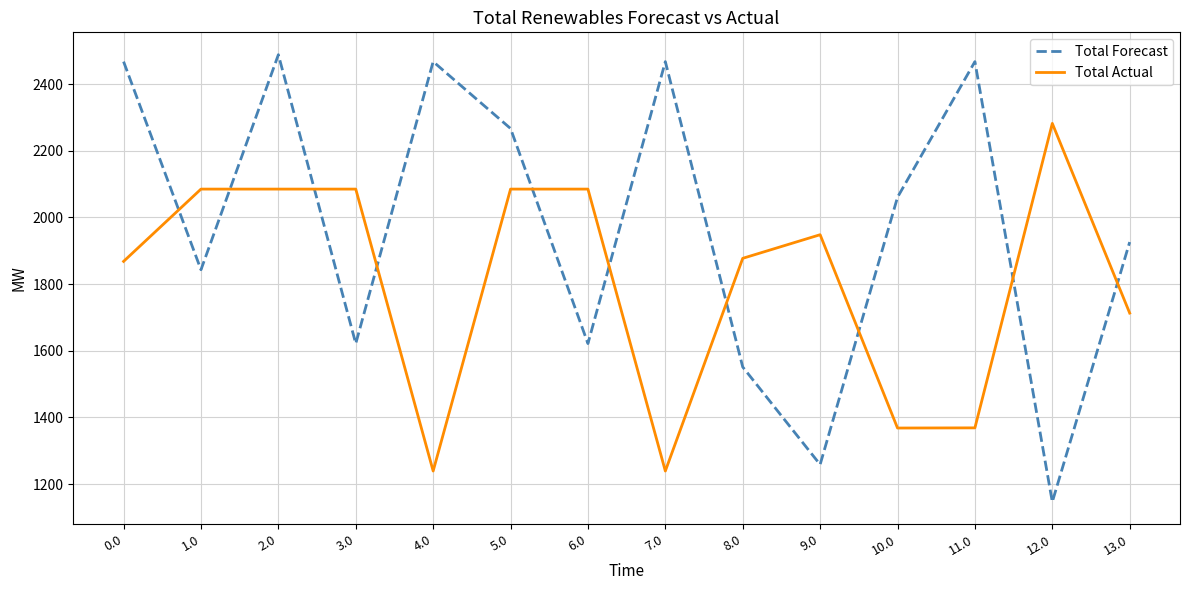

At which label does Total Actual first exceed 1948?

1.0